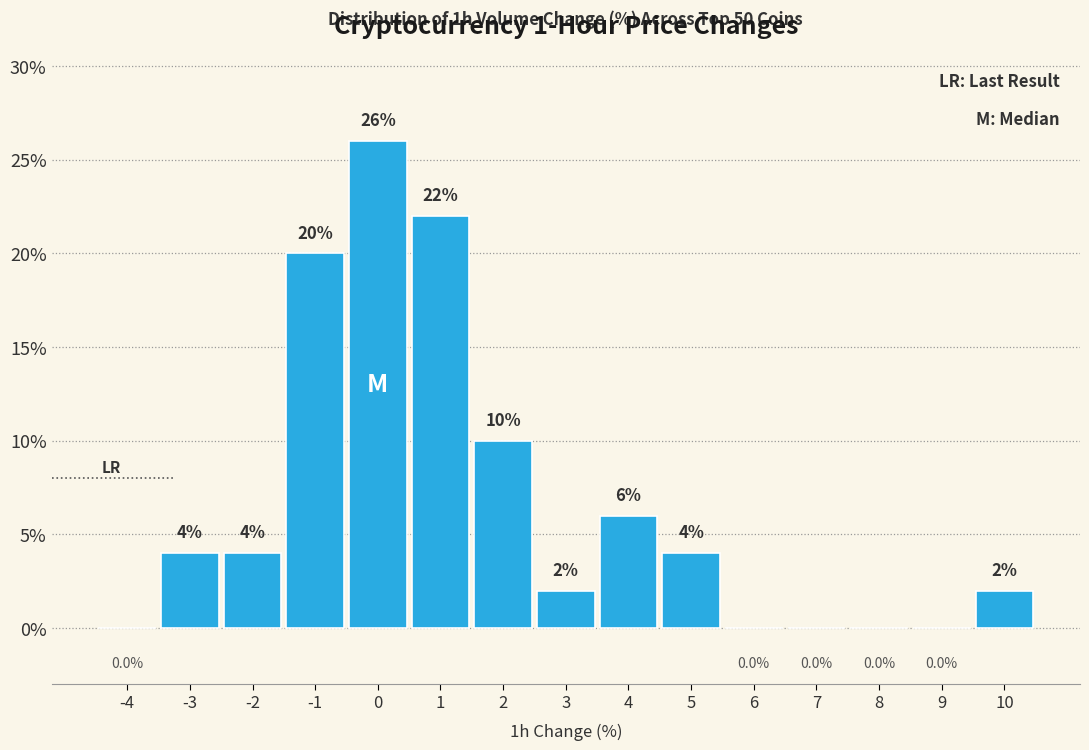

Reading left to right, list all the values displayed in this chart.

-4=0	-3=4	-2=4	-1=20	0=26	1=22	2=10	3=2	4=6	5=4	6=0	7=0	8=0	9=0	10=2